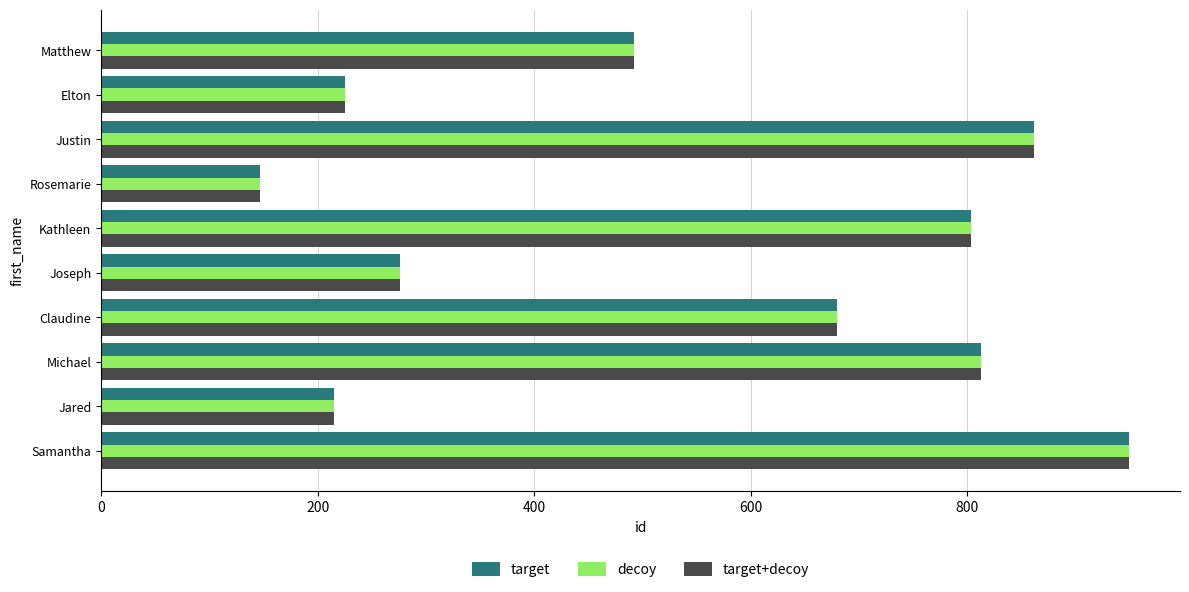

What is the approximate value of decoy at Jared?

215